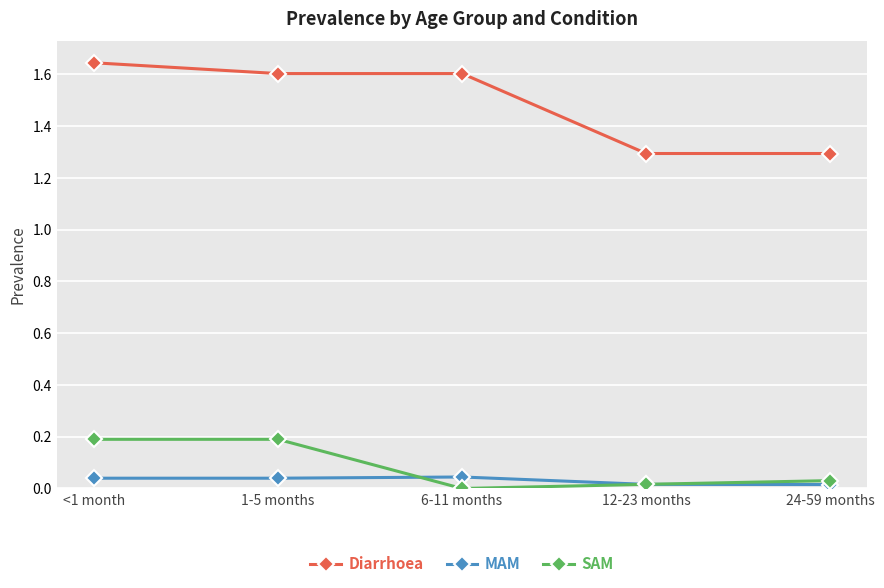

Which series has the largest range (max minus min)?

Diarrhoea